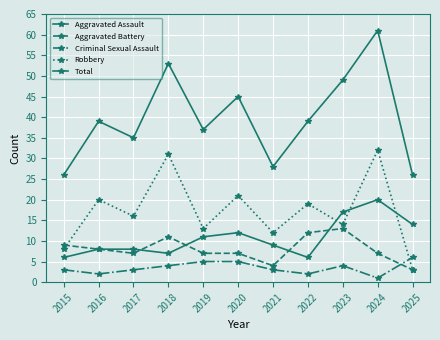

How many lines are shown in the chart?

5